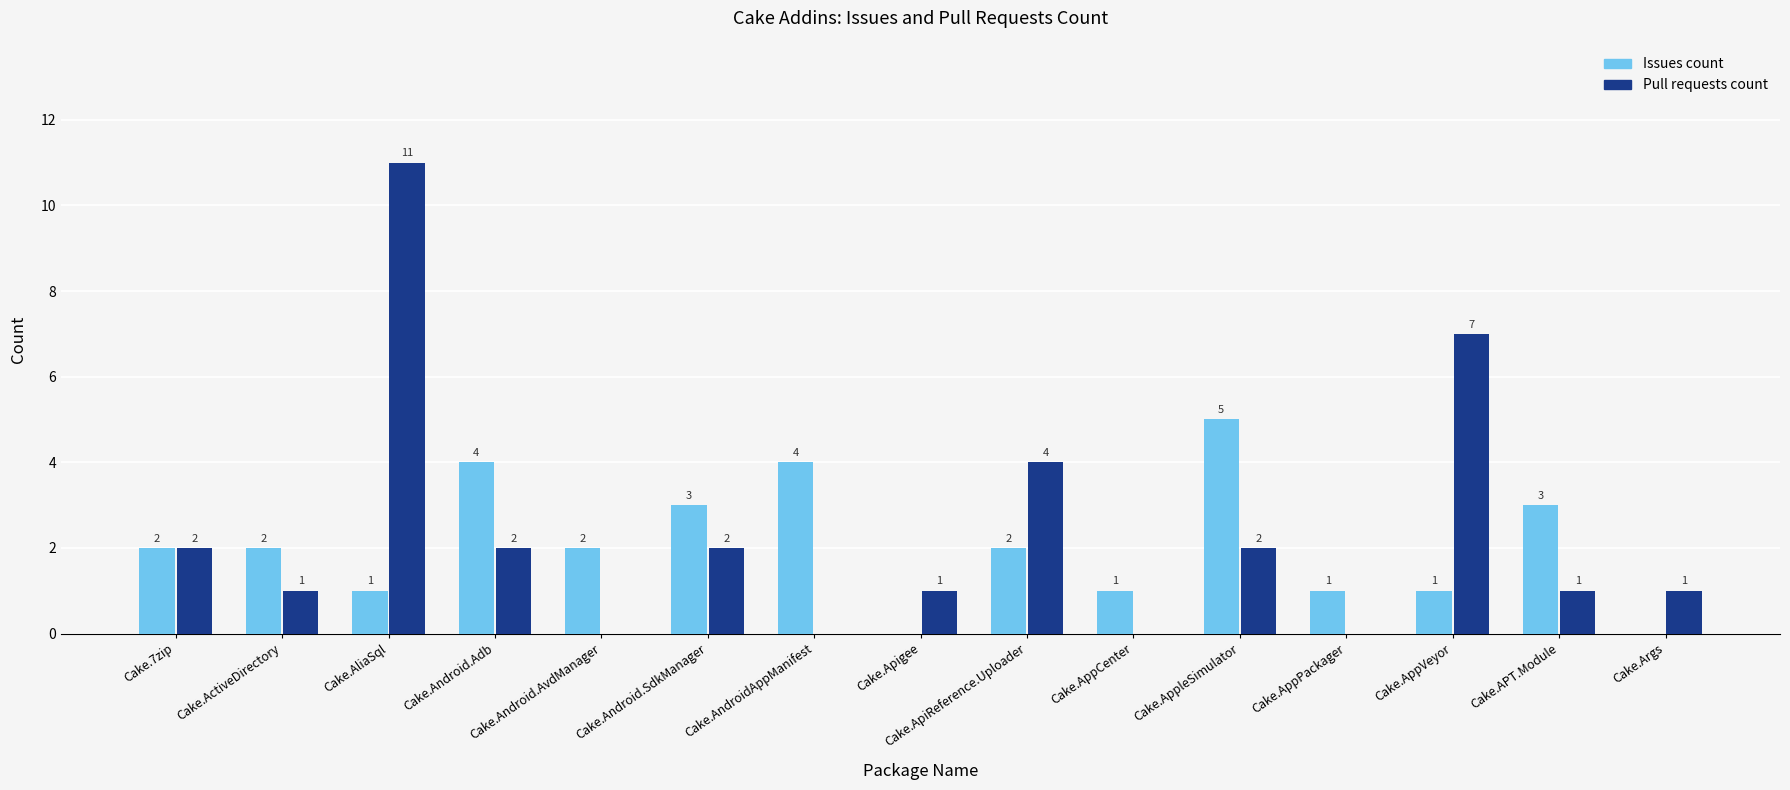

The Issues count series shows 3 at Cake.Android.SdkManager. True or false?

True